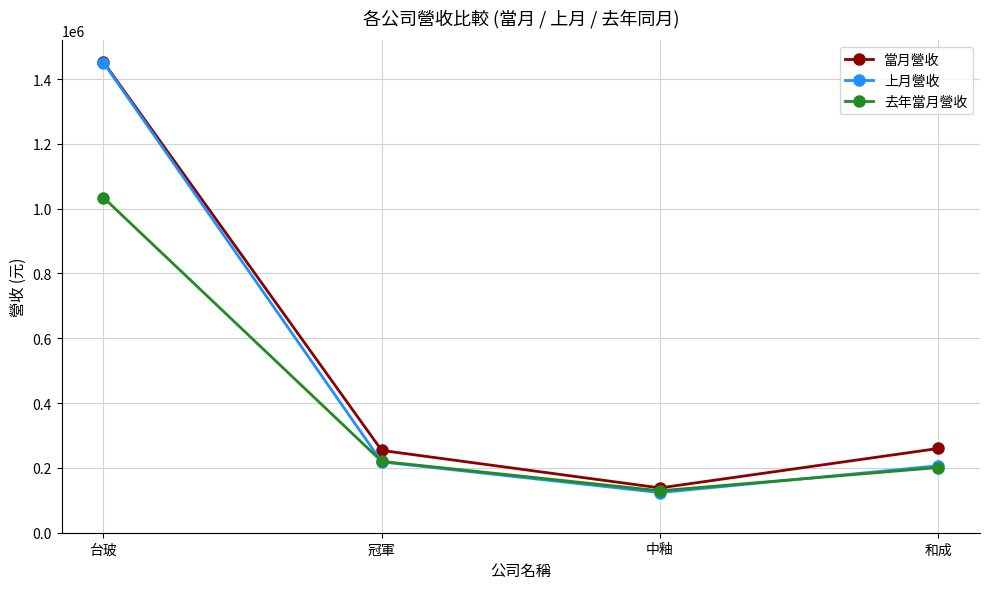

True or false: 當月營收 has more than 2 points higher than both neighbors.

False